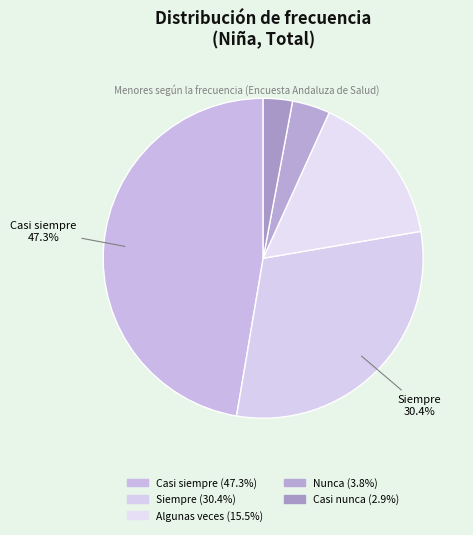

Is Casi siempre the majority of the pie?

No